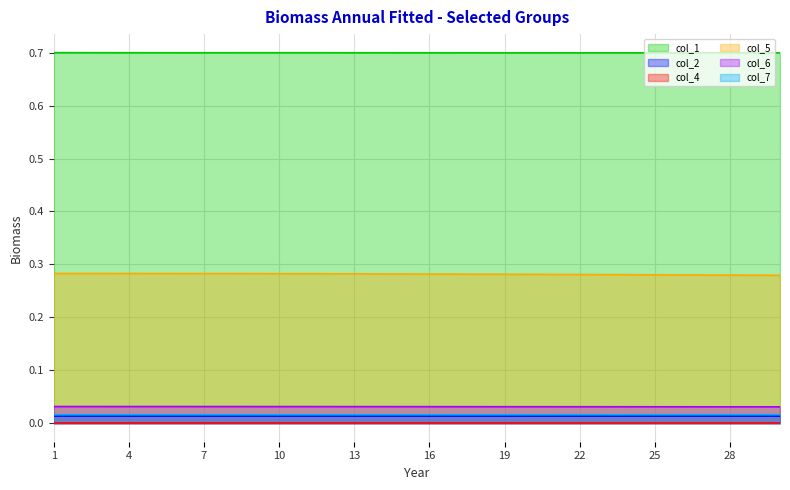

What is the value of the col_1 point at the 15th from the left?

0.7